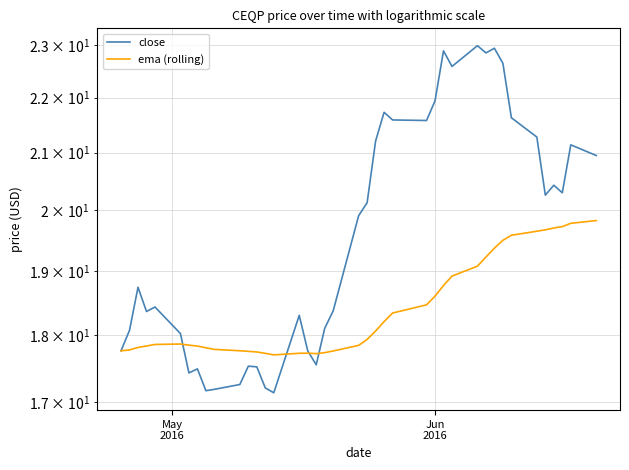

How many intersections are there between ema (rolling) and close?

4